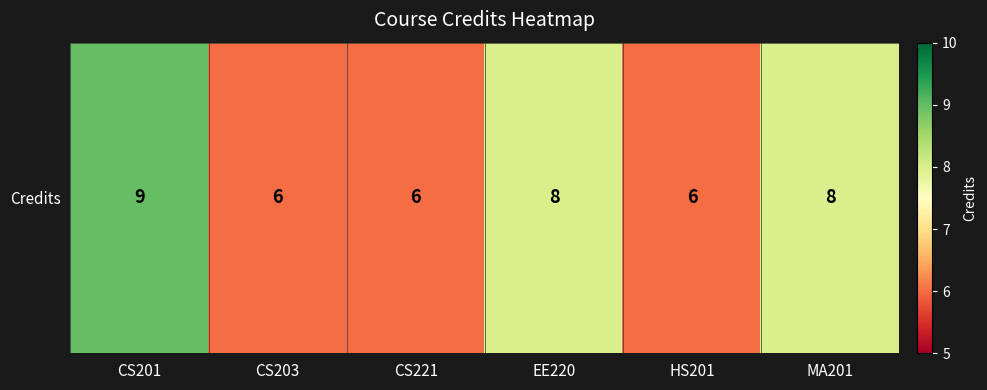

Read the value at EE220.

8